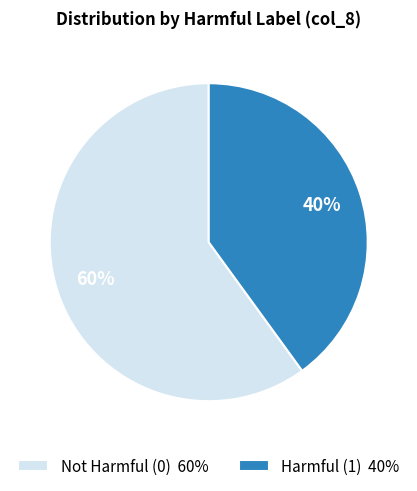

Which category has the biggest portion of the pie?

Not Harmful (0) 60%